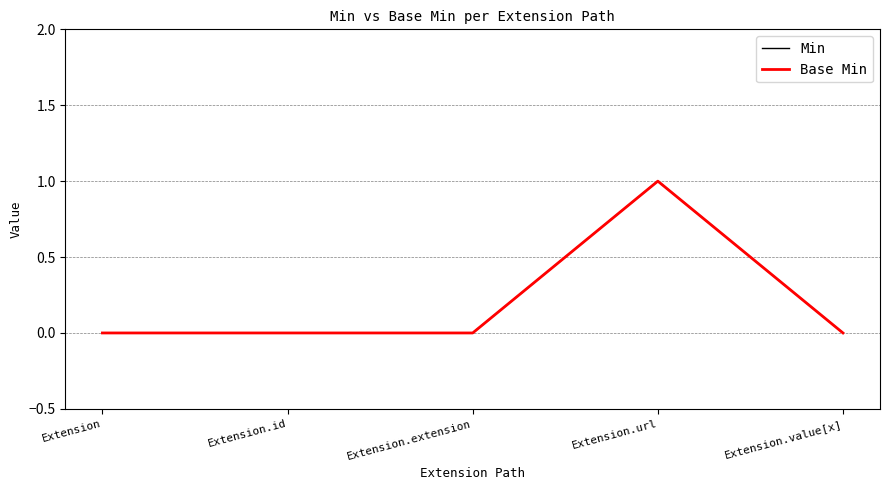

Does the chart display data point markers on the line(s)?

No